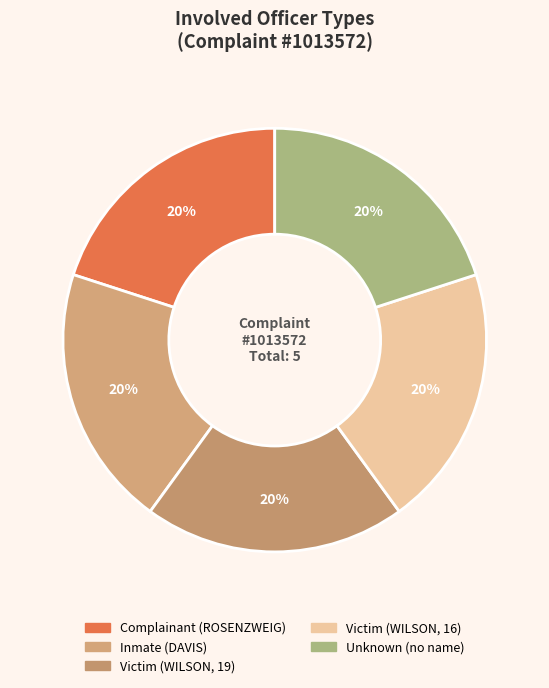

To the nearest percent, what is the difference between the largest and smallest slice percentages?

0%